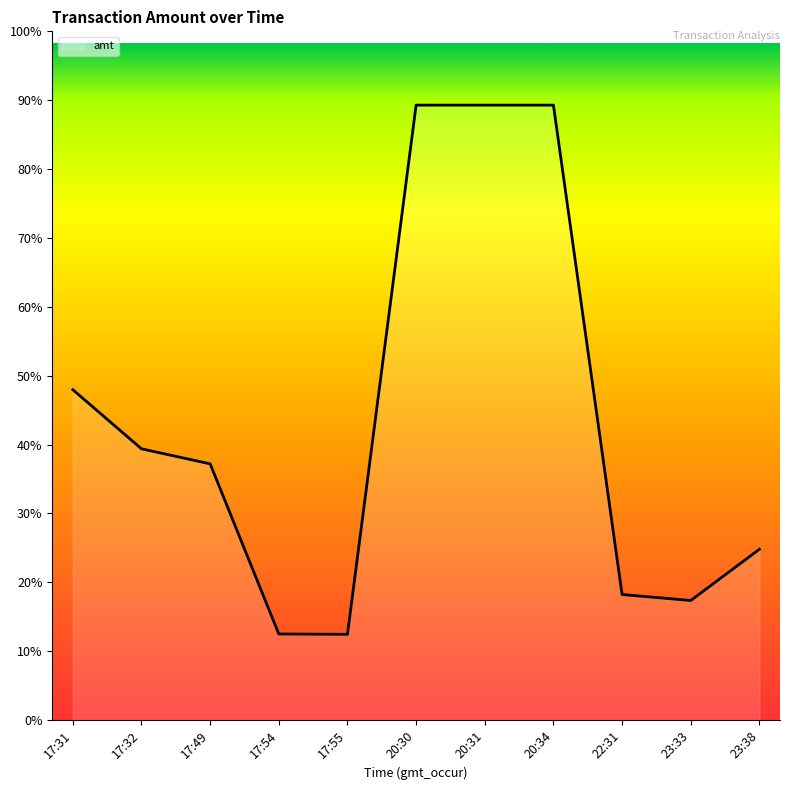

Which has a higher value, 17:49 or 20:31?

20:31